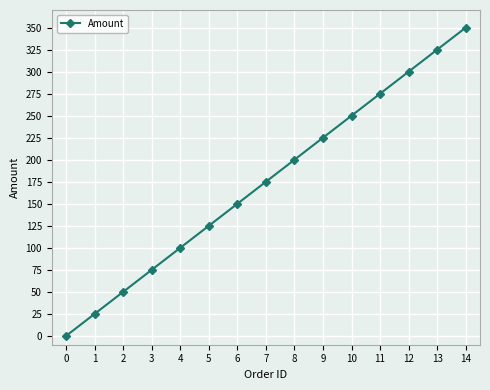

Which has a higher value, 13 or 11?

13